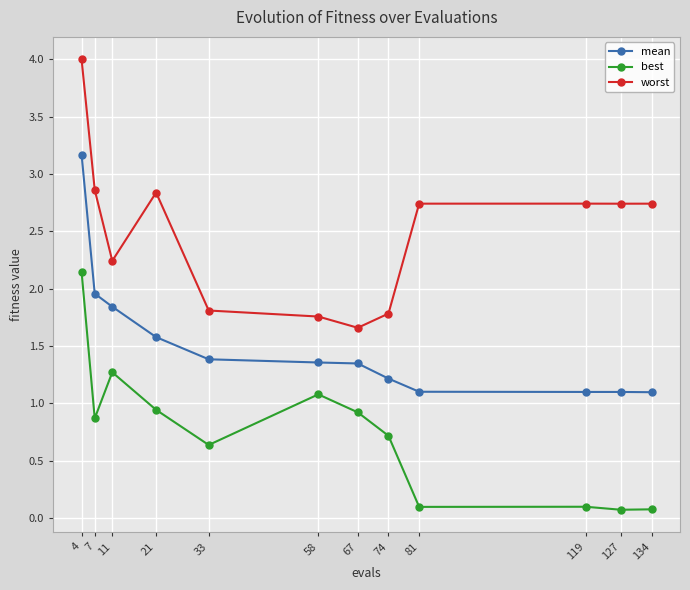

What is the minimum value for best?

0.1